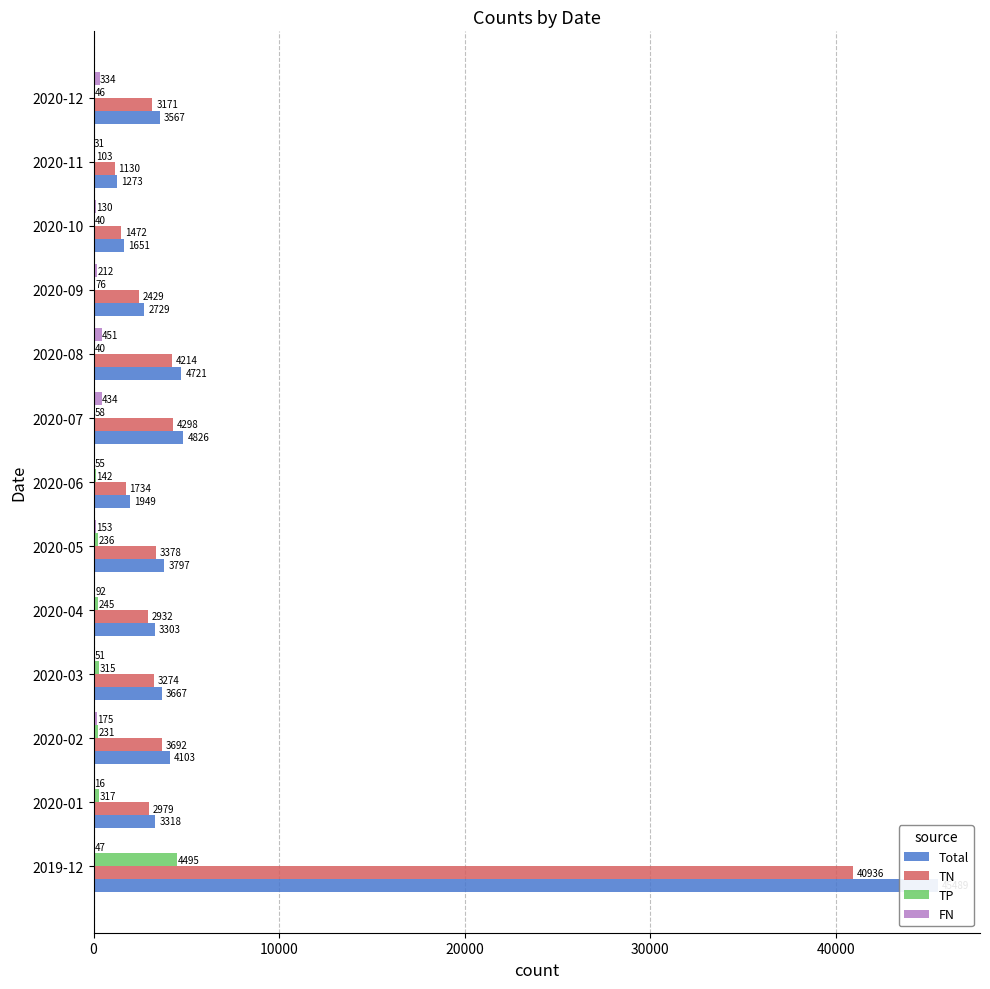

How many groups of bars are there?

13